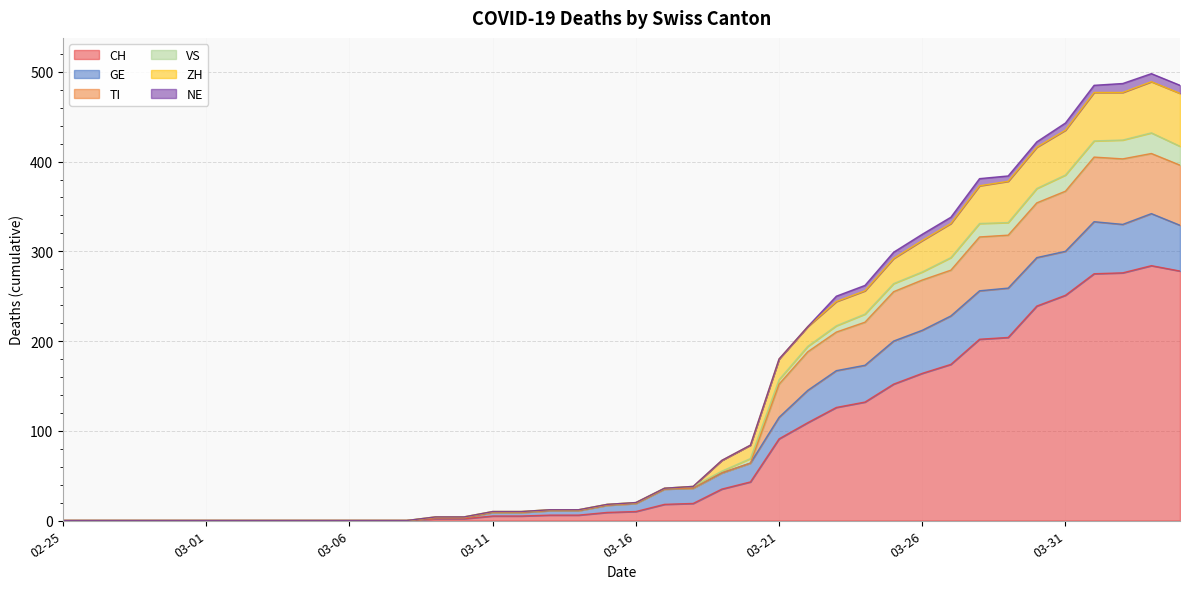

True or false: CH has a value of 286 at 03-26.

False